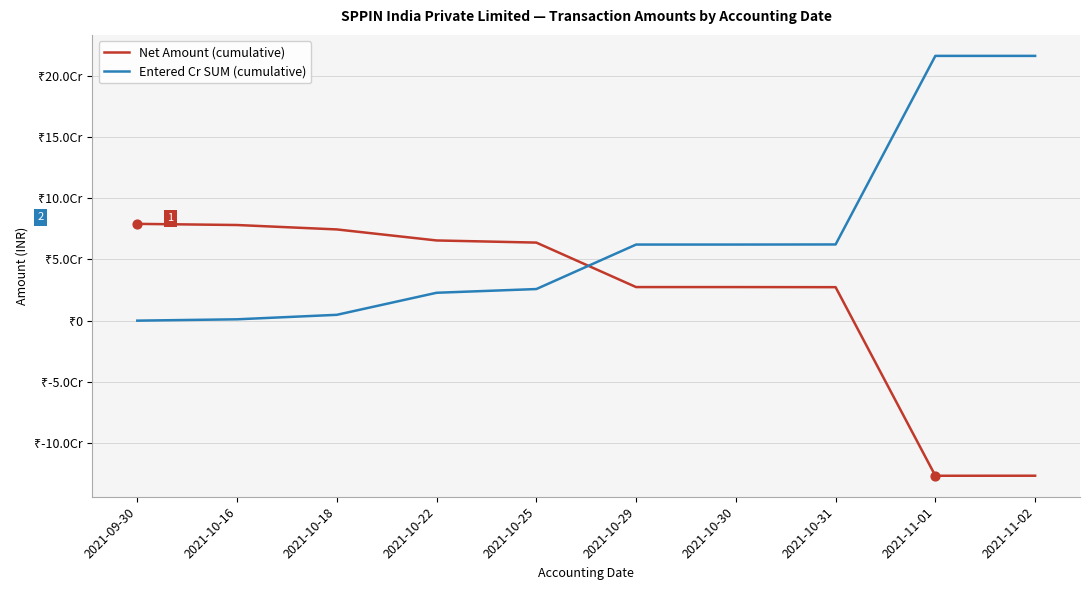

At which category is the sum across all series the highest?

2021-11-02